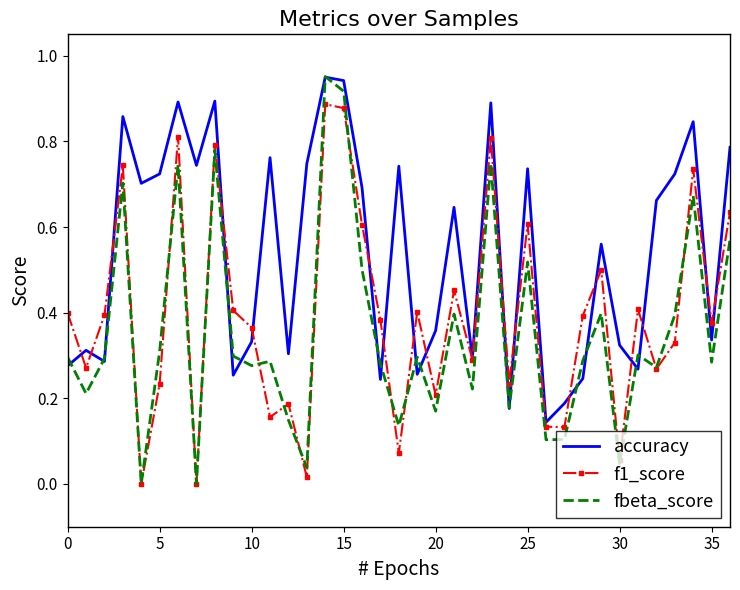

Which series has the largest total across all categories?

accuracy